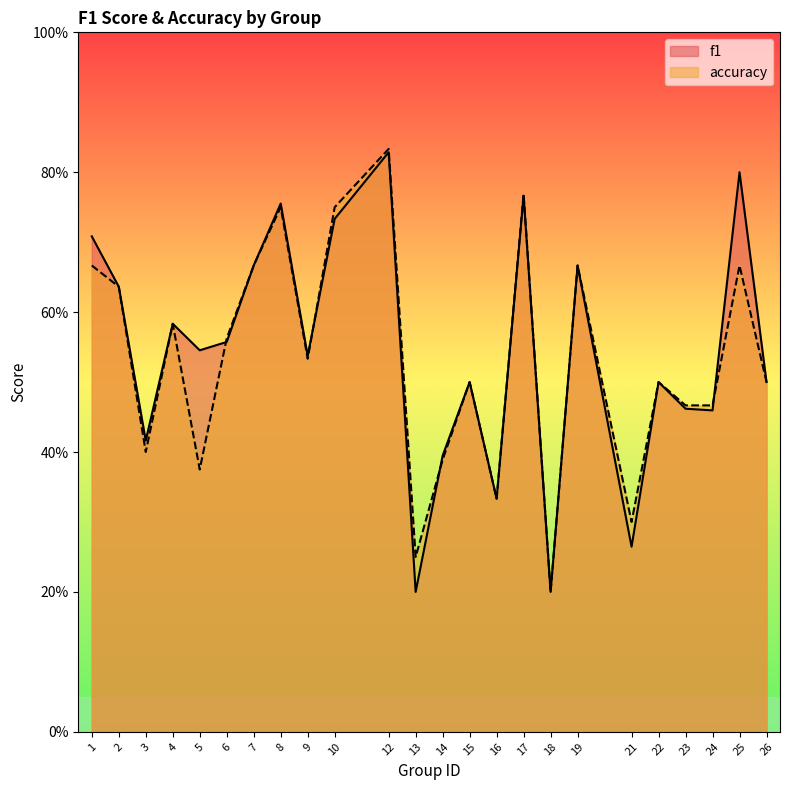

The accuracy series shows 0.4 at 5. True or false?

True